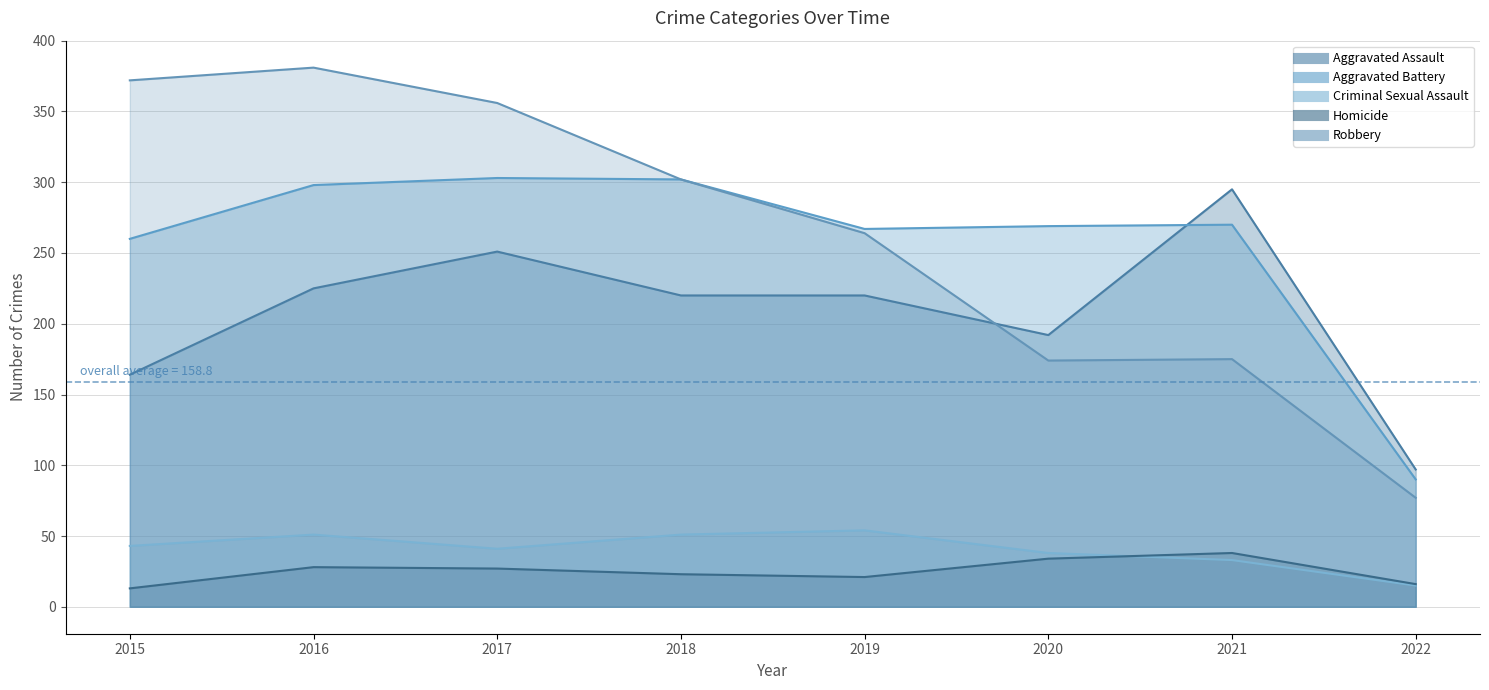

True or false: Homicide has a value of 6 at 2016.

False